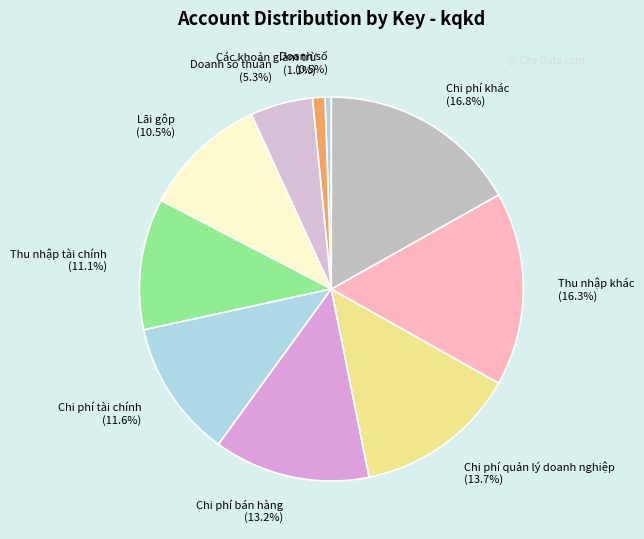

Which category has the smallest portion of the pie?

Doanh số (0.5%)